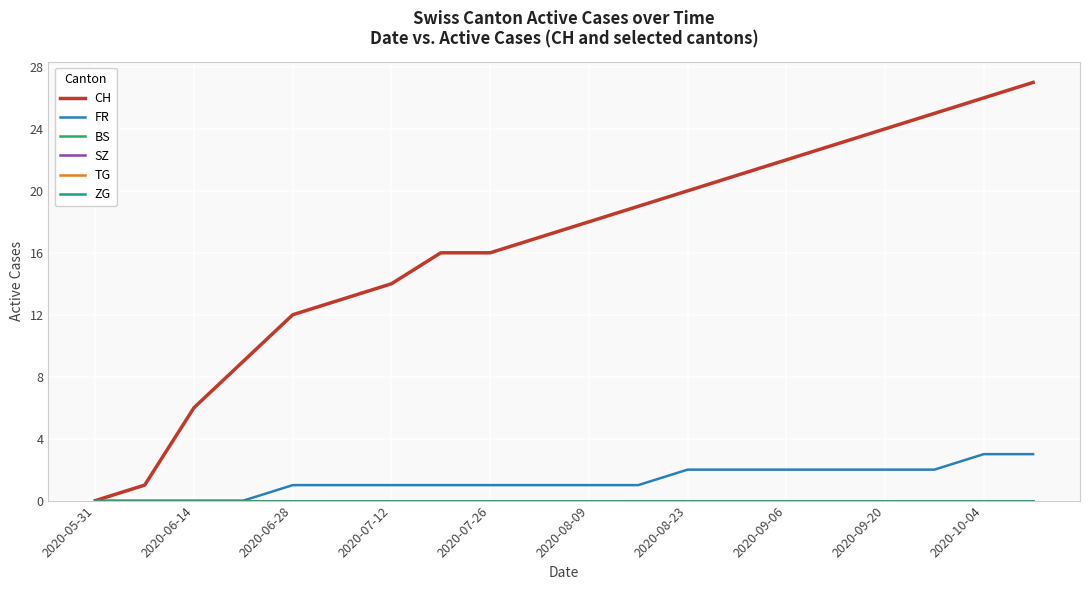

Is this an area chart (filled region under the line)?

No